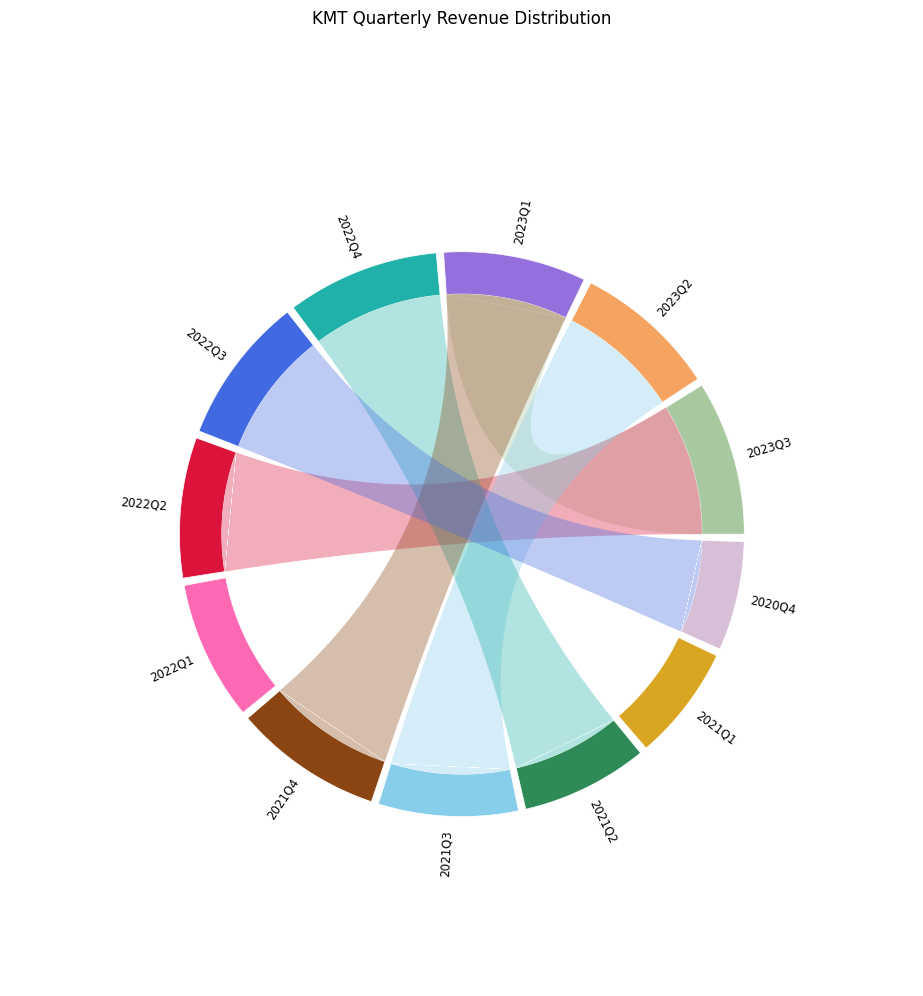

Is the sum of 2022Q1 and 2021Q1 greater than half?

No